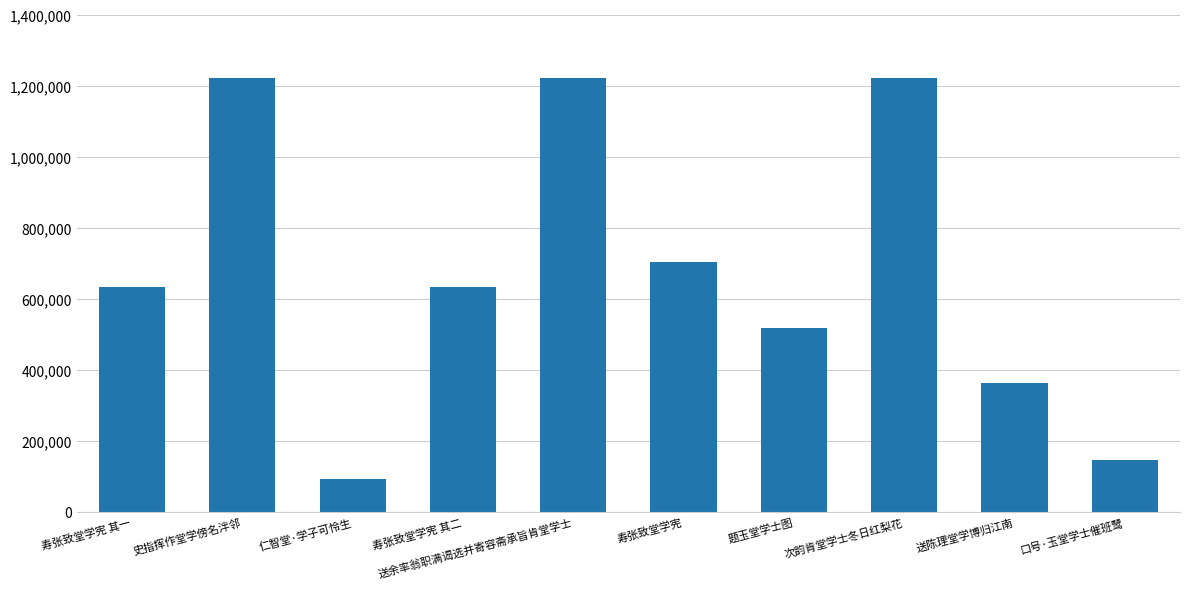

True or false: the data shows 634341 at 寿张致堂学宪 其一.

True